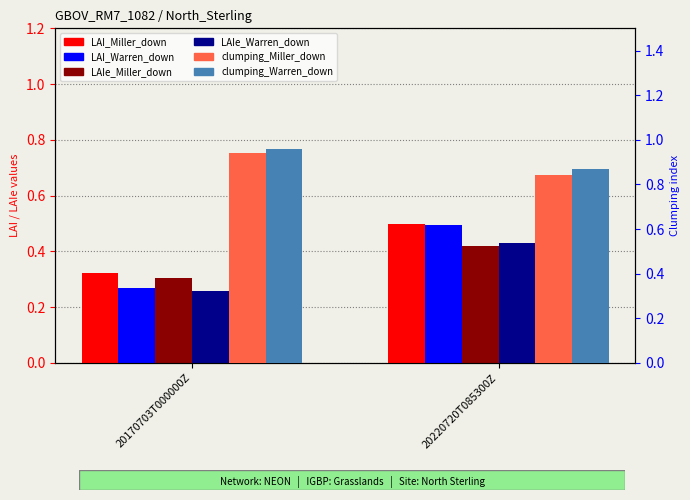

What is the difference between the maximum and minimum values in the LAI_Warren_down series?

0.2